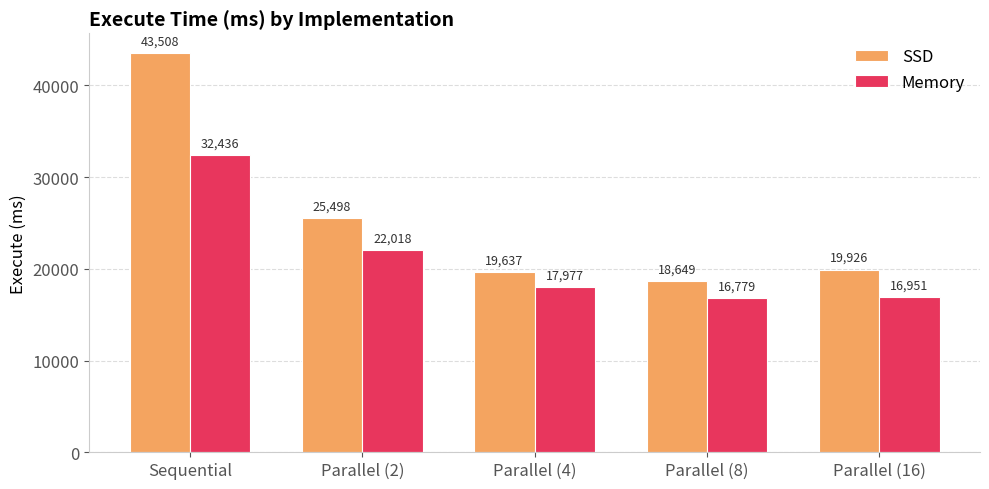

At which category is the sum across all series the highest?

Sequential